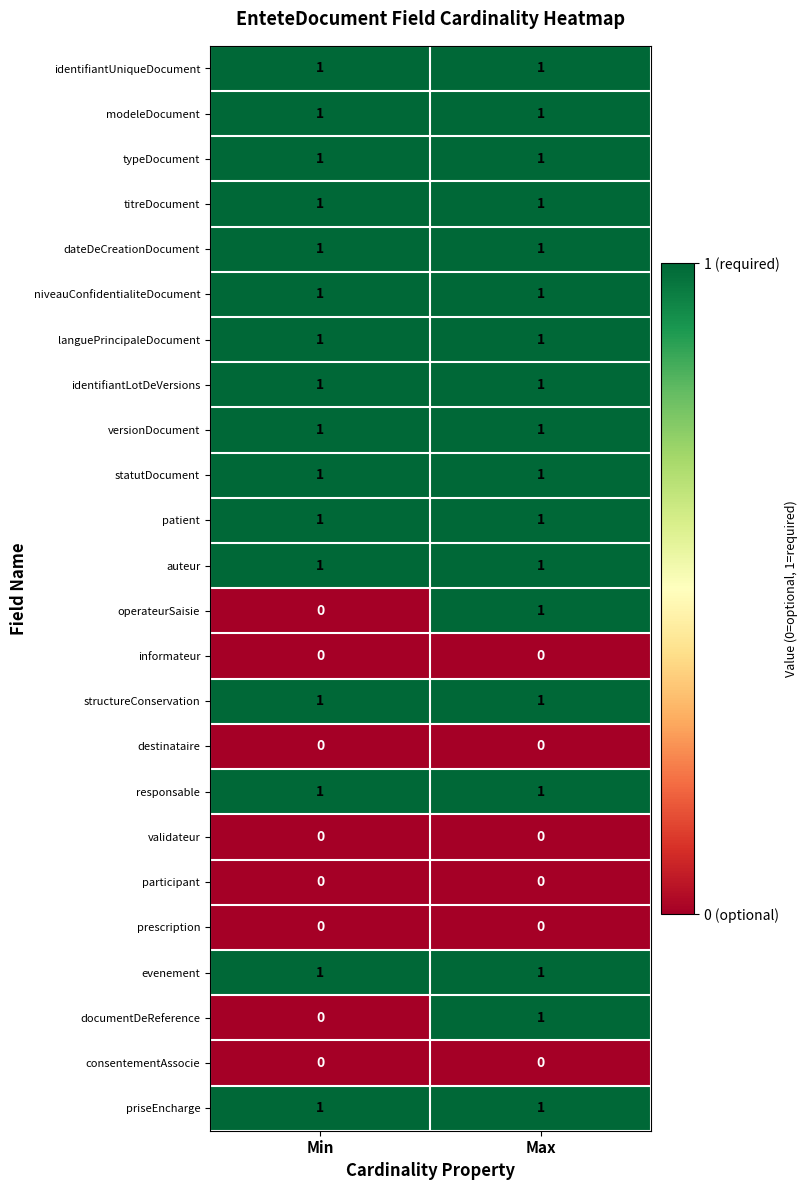

How many series are shown in this chart?

24